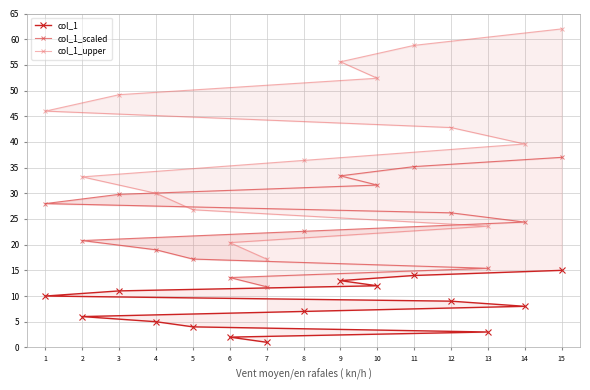

The value of col_1 at 6 is 2.0. True or false?

True